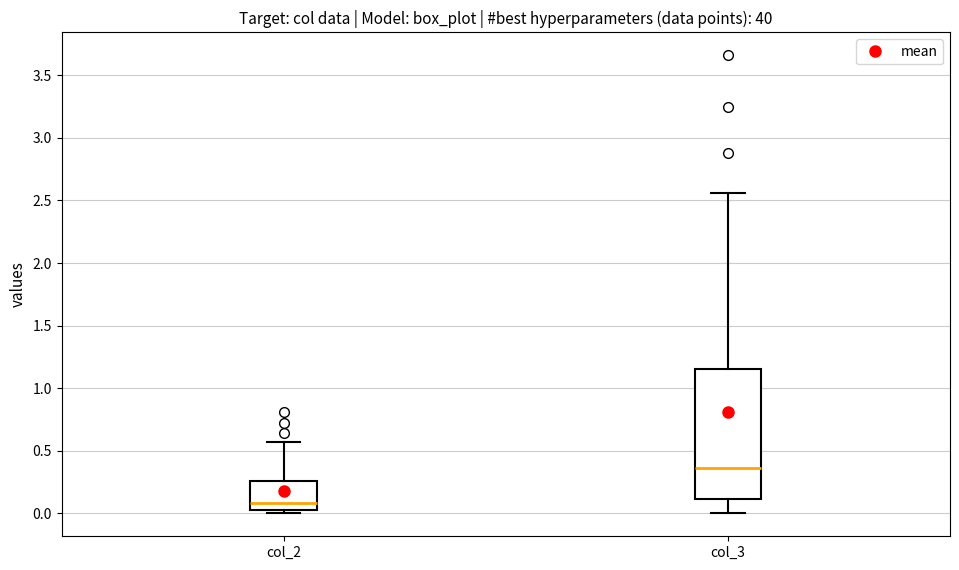

Where does the median line of the box for col_3 sit on the y-axis? The values are not printed on the chart, so give them approximately, as read against the axis.

0.35